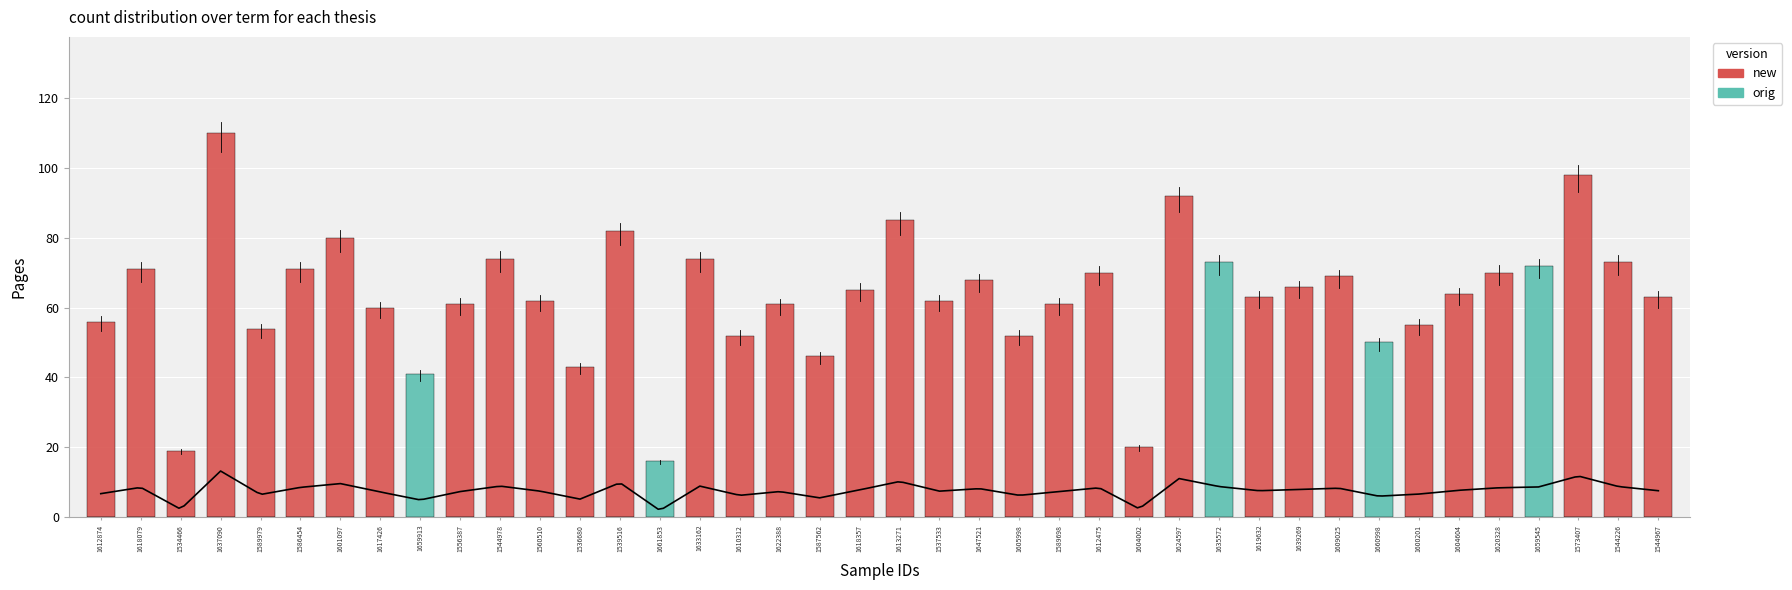

What is the label of the 35th bar from the left?

1604604